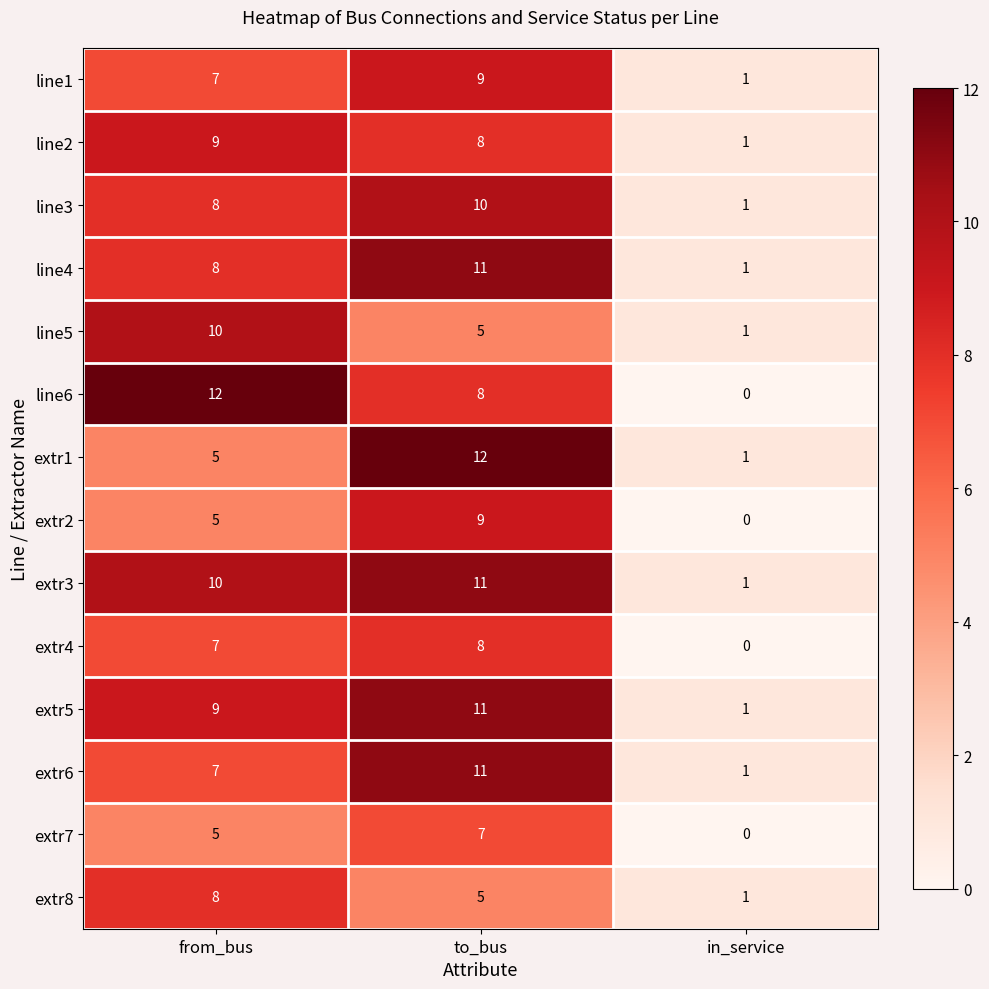

What is the total value across all series at from_bus?

110